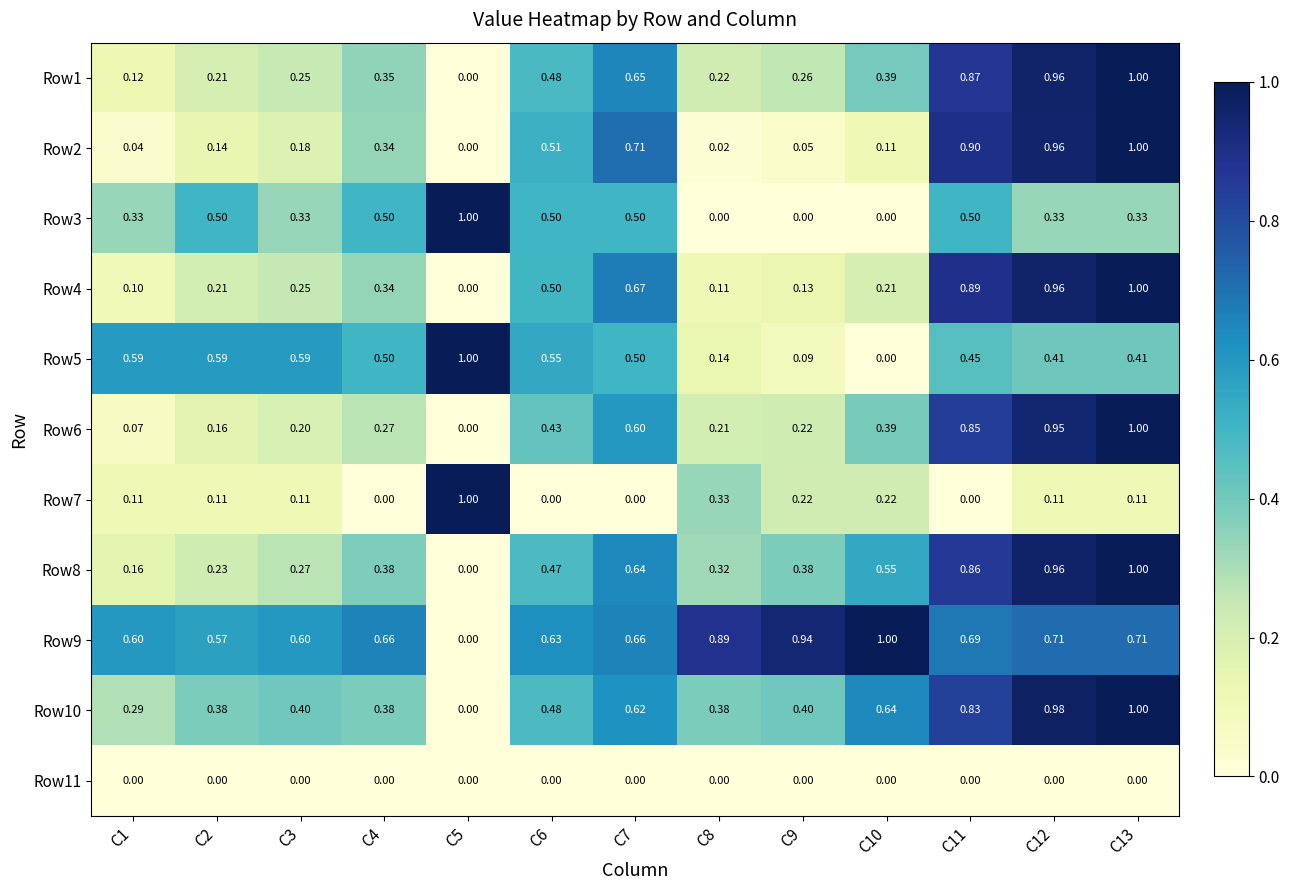

Is the value of Row11 at C3 greater than the value of Row8 at C10?

No